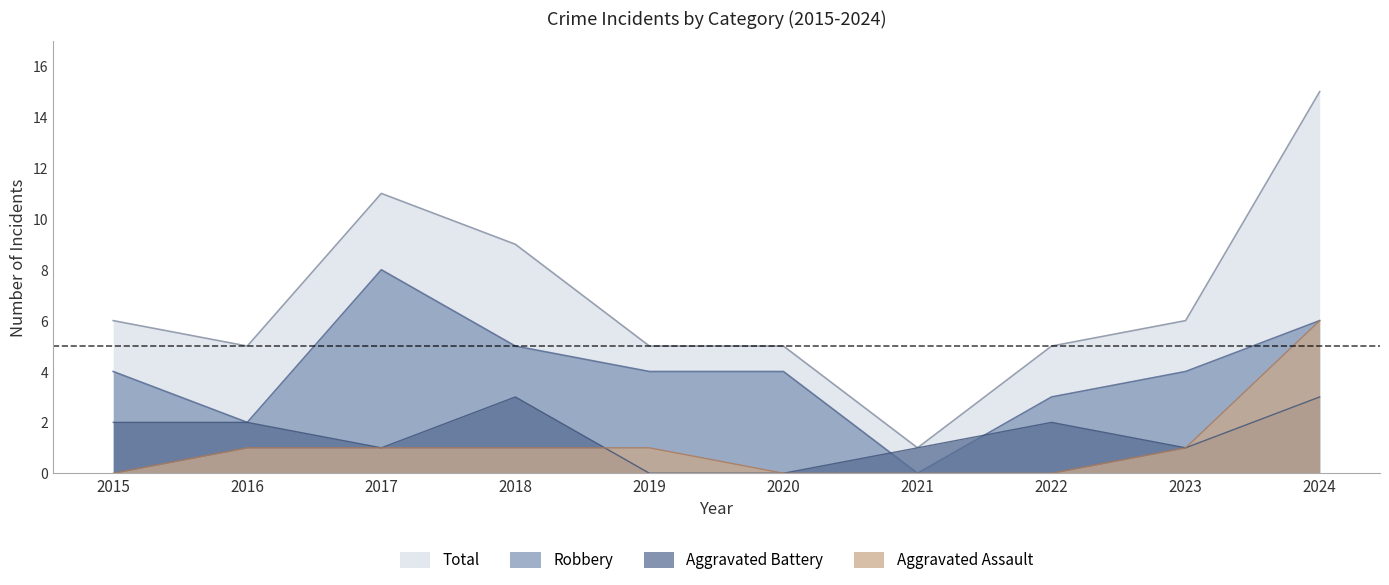

Is the value of Robbery at 2018 greater than the value of Total at 2019?

No